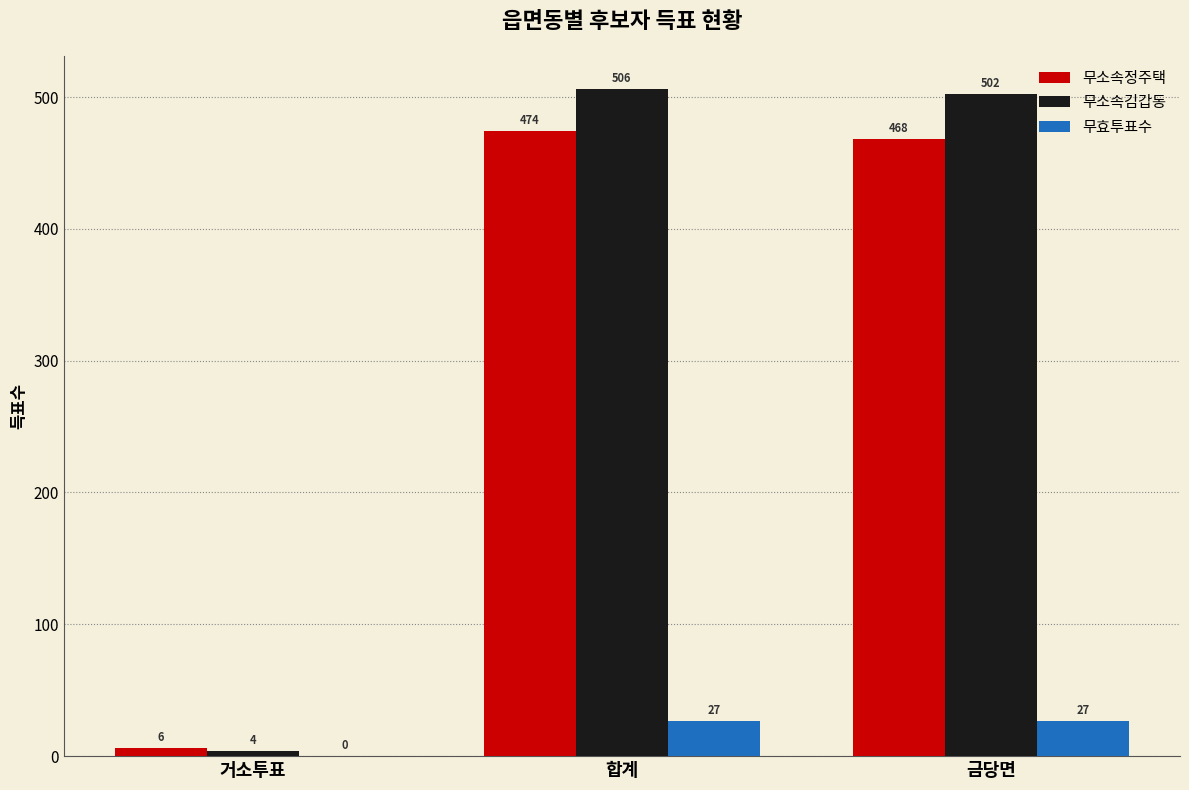

How many groups of bars are there?

3